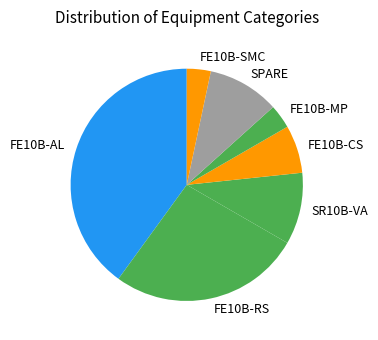

Is it true that SPARE is 1% of the pie?

False